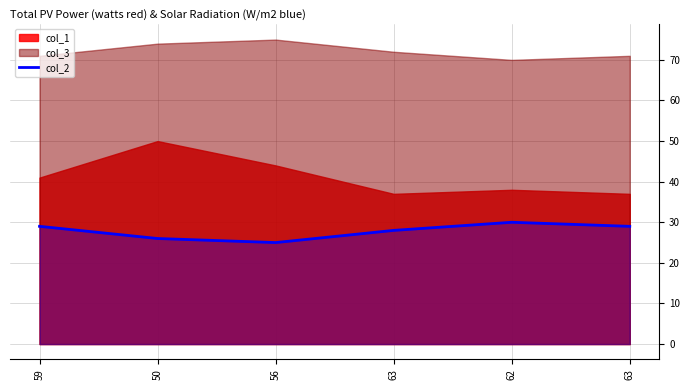

Which category has the lowest value across all series?

56